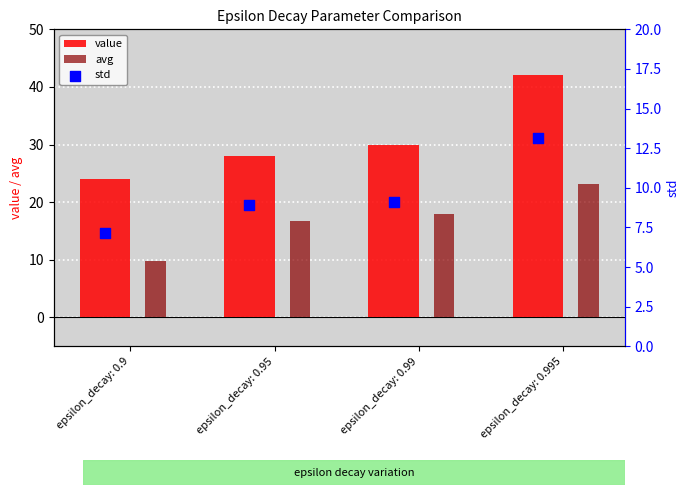

Which series reaches the maximum Y coordinate?

value